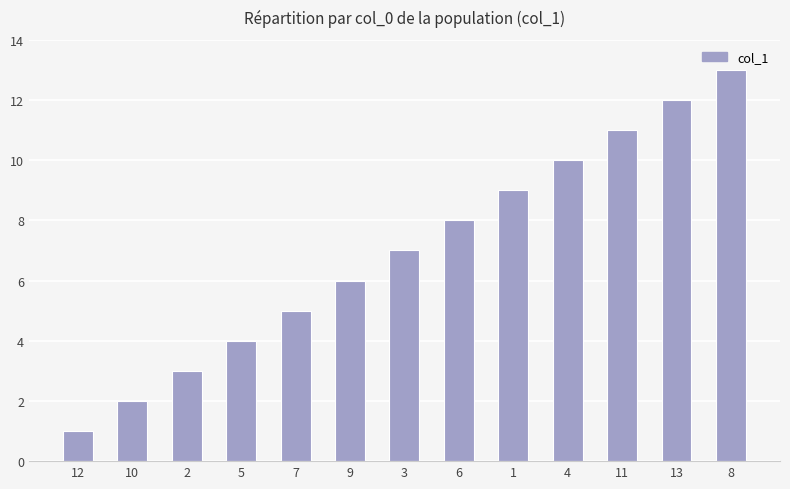

True or false: the data shows 7 at 3.

True